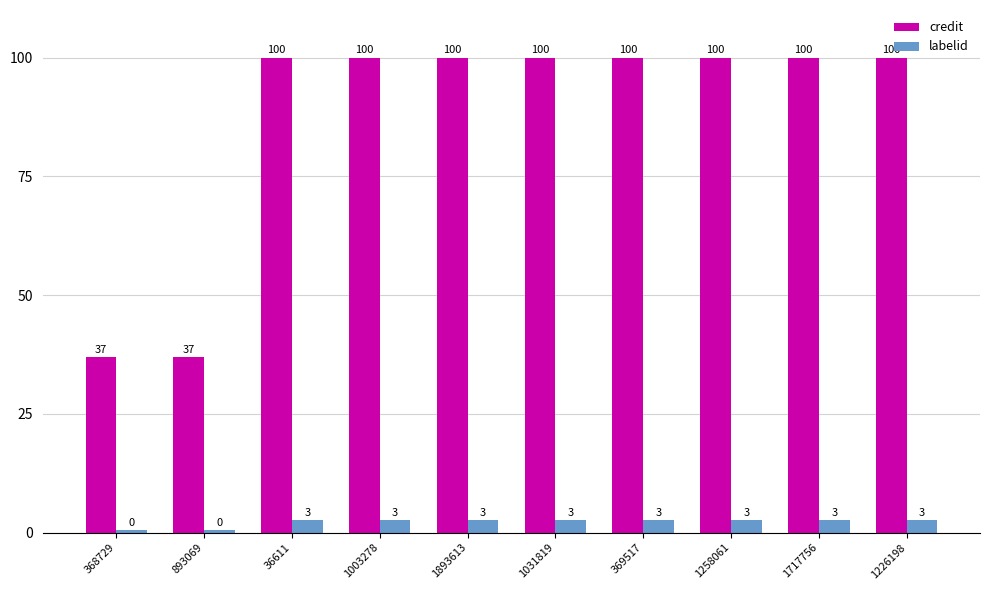

What is the average value of the labelid series?

2.2